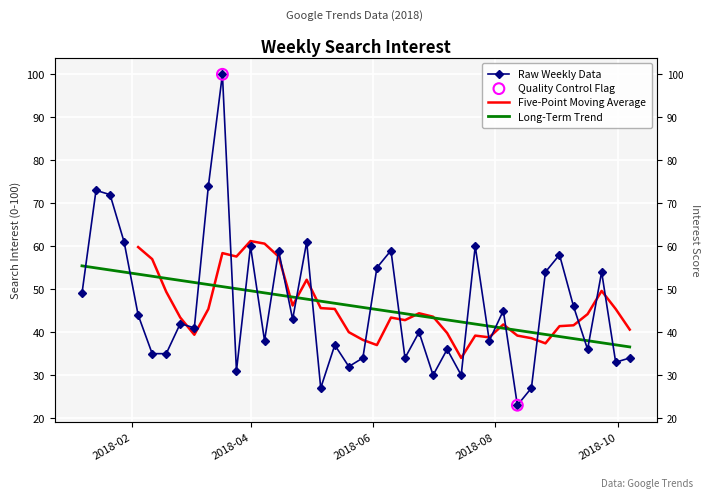

Approximately how many times larger is the value at 2018-09-23 compared to 2018-06-10?

0.9